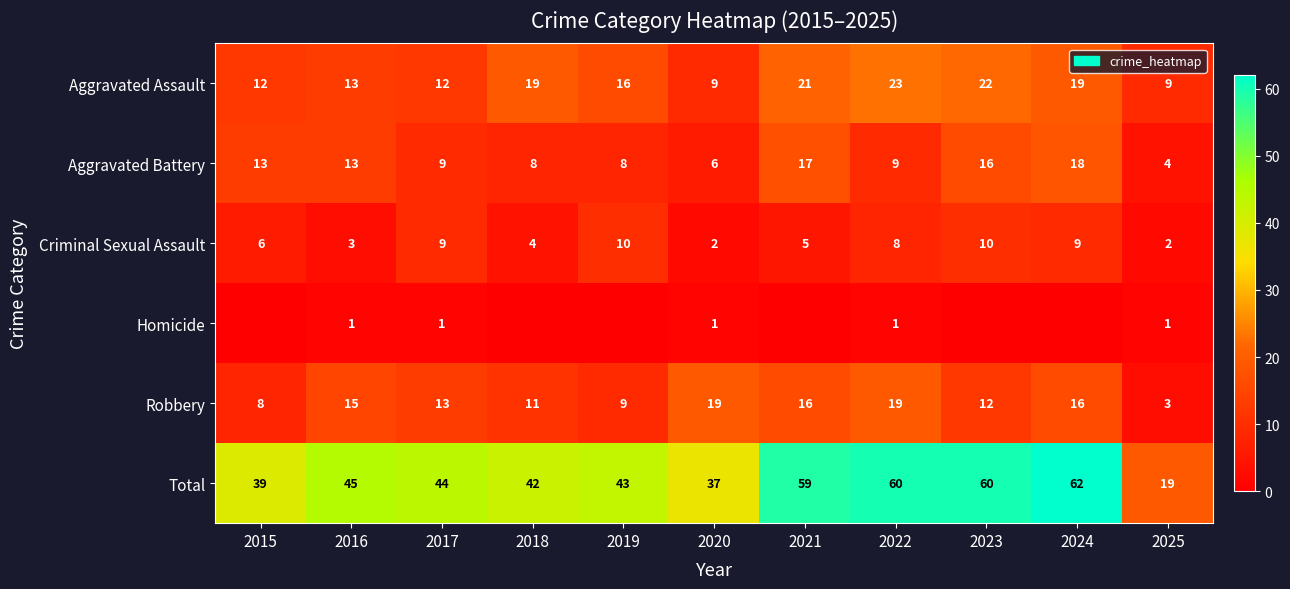

What is the maximum value for Criminal Sexual Assault?

10